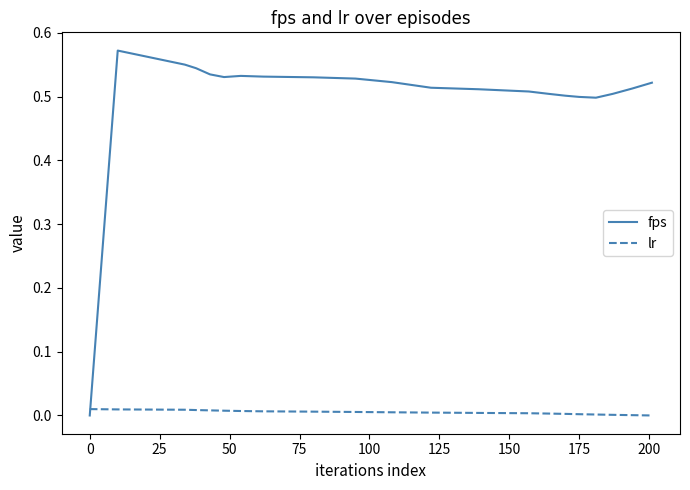

How many intersections are there between fps and lr?

1